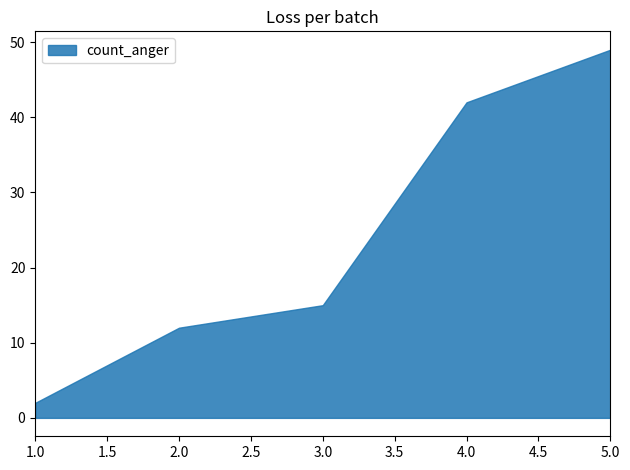

Rank the categories by value from lowest to highest.

1.0, 2.0, 3.0, 4.0, 5.0